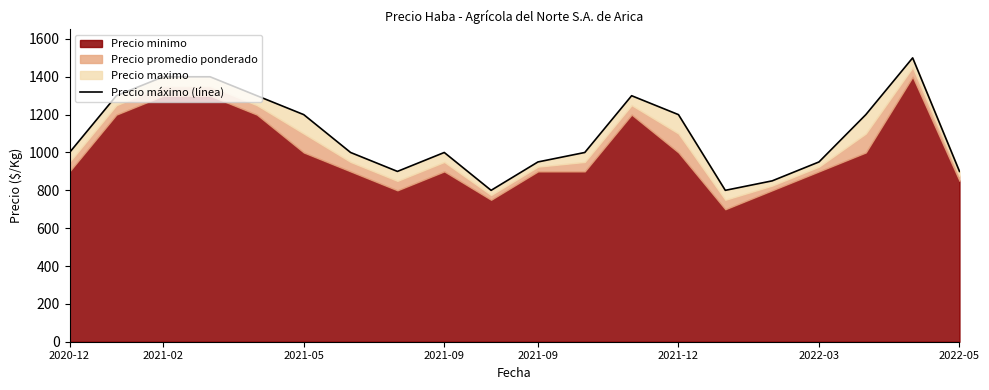

The value at 2022-03 is 280. True or false?

False